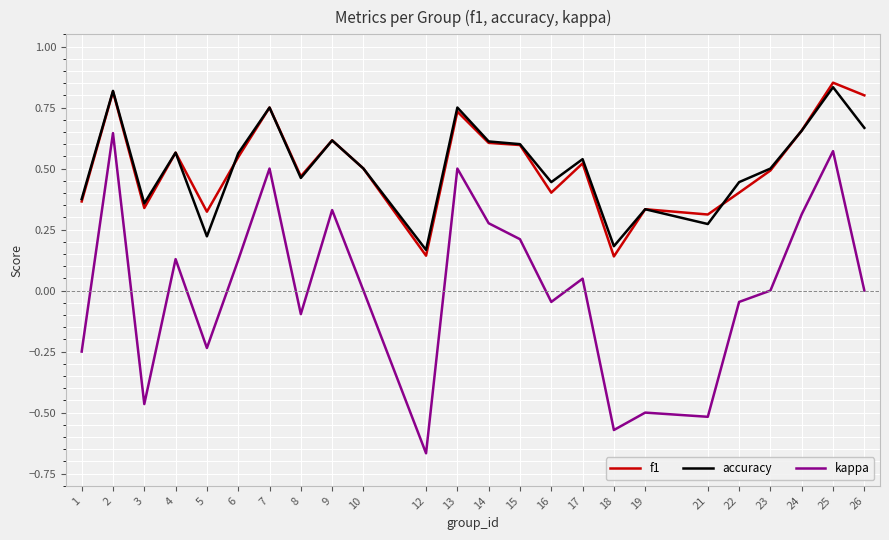

Is the value of f1 at 24 greater than the value of accuracy at 15?

Yes